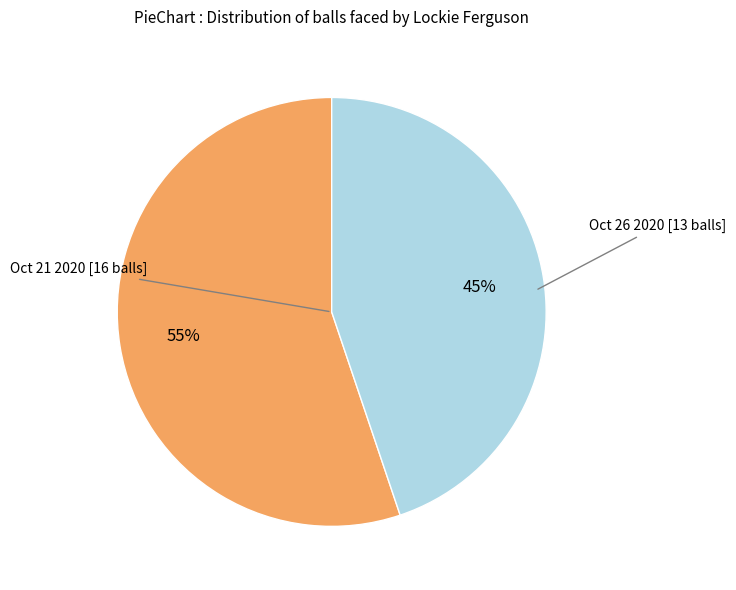

To the nearest percent, what is the difference between the largest and smallest slice percentages?

10%